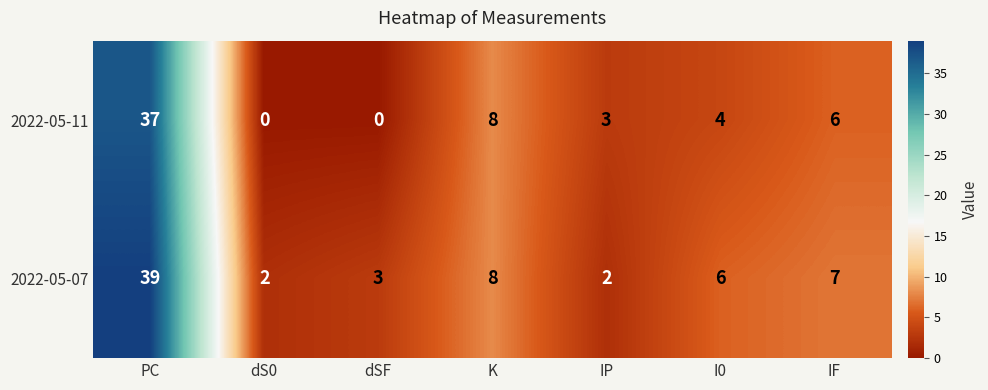

Is it true that 2022-05-11 equals 5 at IP?

False